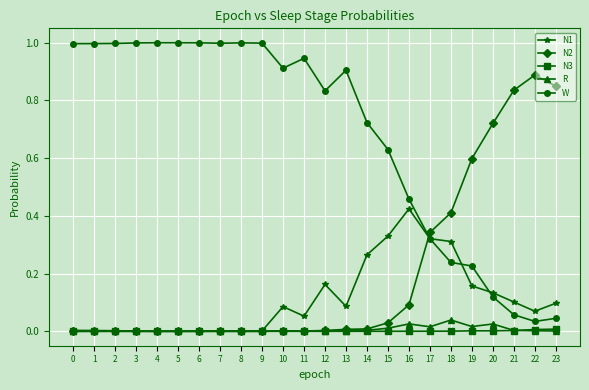

True or false: R and W cross at least once.

False